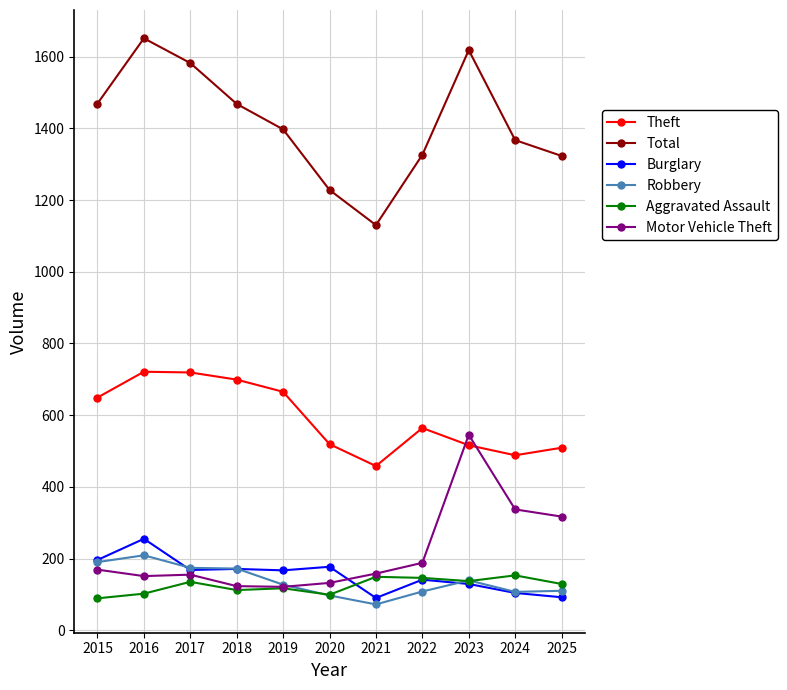

True or false: Total has more than 0 interior local peaks.

True